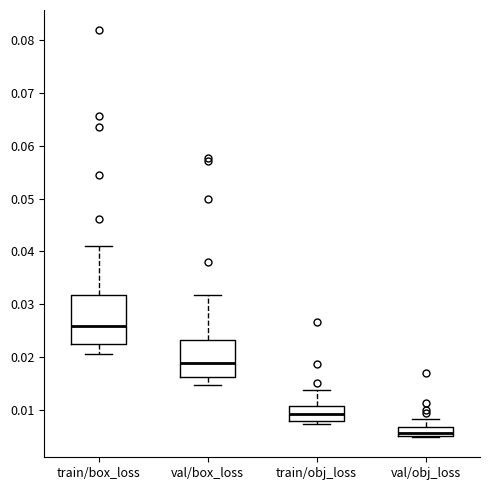

Reading left to right, transcribe this box plot: for each box, give where its median line is, the range the box spans, and where its two whiskers end, as read against the y-axis. The values are not printed on the chart, so give them approximately, as read against the axis.

train/box_loss: median 0.026, box 0.022 to 0.032, whiskers 0.021 to 0.041
val/box_loss: median 0.019, box 0.016 to 0.023, whiskers 0.015 to 0.032
train/obj_loss: median 0.009, box 0.008 to 0.011, whiskers 0.007 to 0.014
val/obj_loss: median 0.006, box 0.005 to 0.007, whiskers 0.005 to 0.008